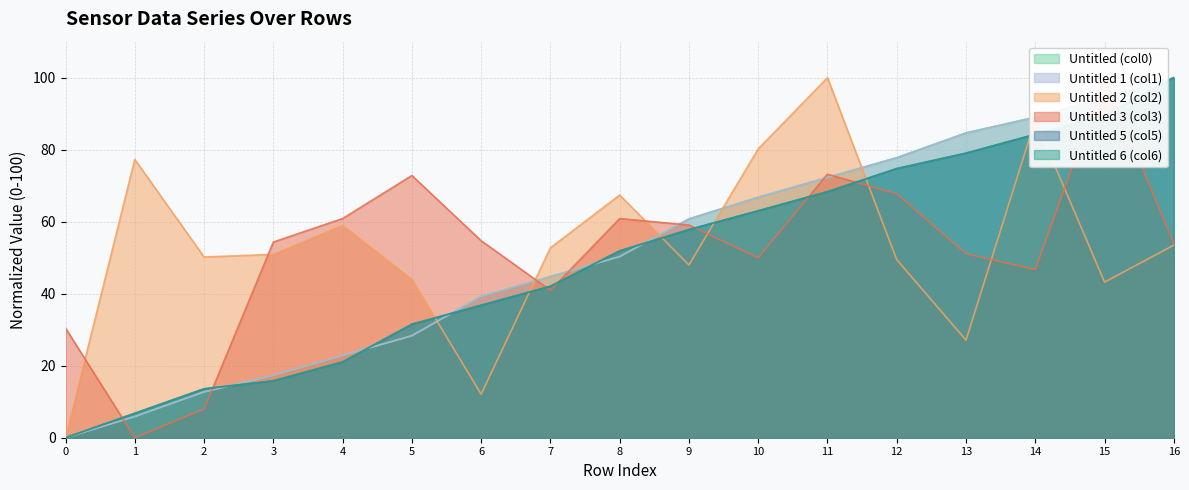

What is the sum of the Untitled (col0) values at 16 and 4?

122.8